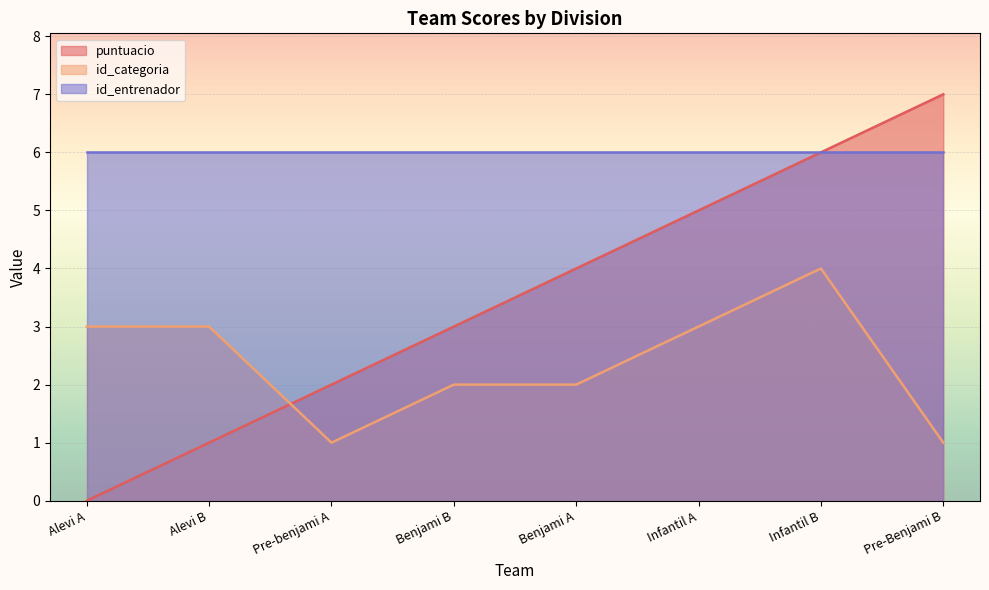

Rank the series by their maximum value, from highest to lowest.

puntuacio, id_entrenador, id_categoria